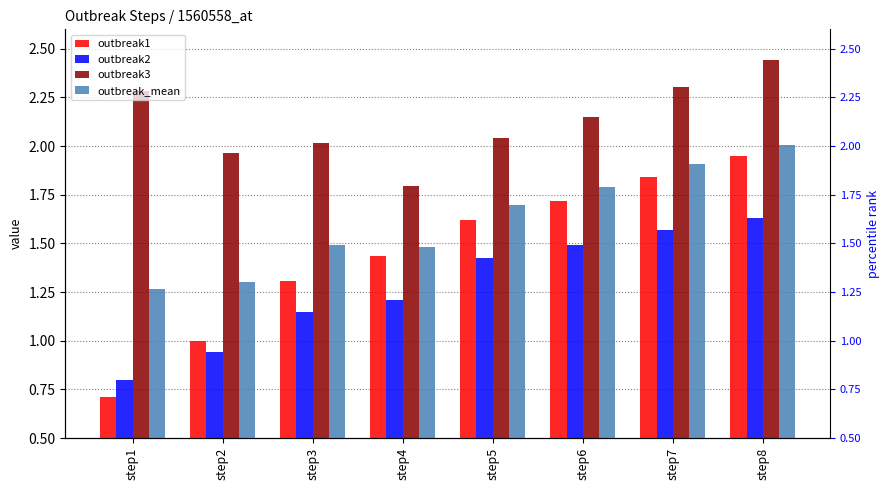

What is the total value across all series at step8?

8.0